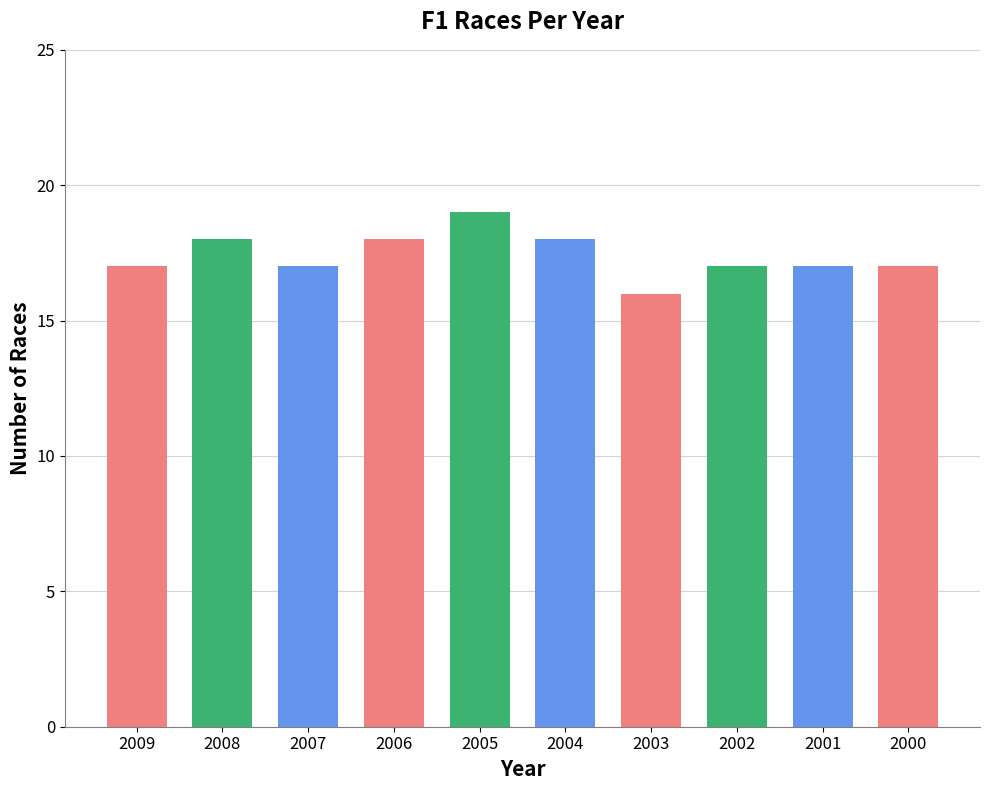

What is the sum of all values?

174